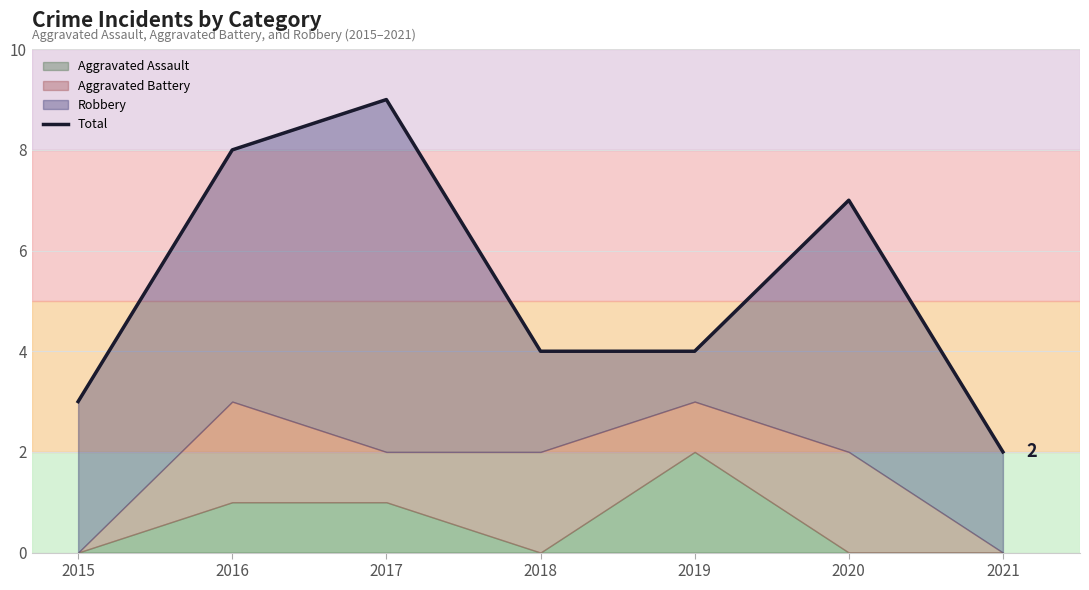

Is it true that the value at 2015 is 3?

True